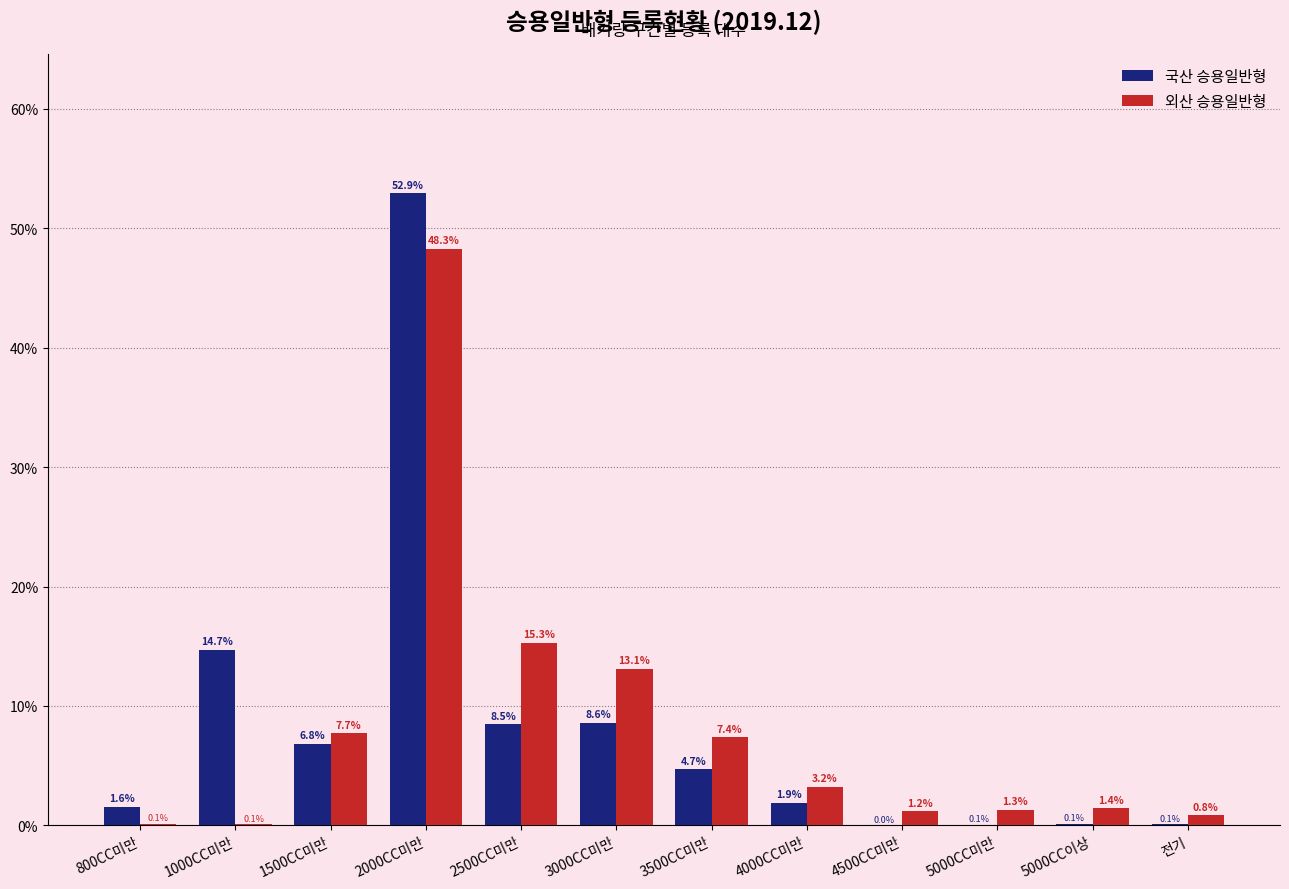

Between 1000CC미만 and 전기, which series saw the biggest shift?

국산 승용일반형